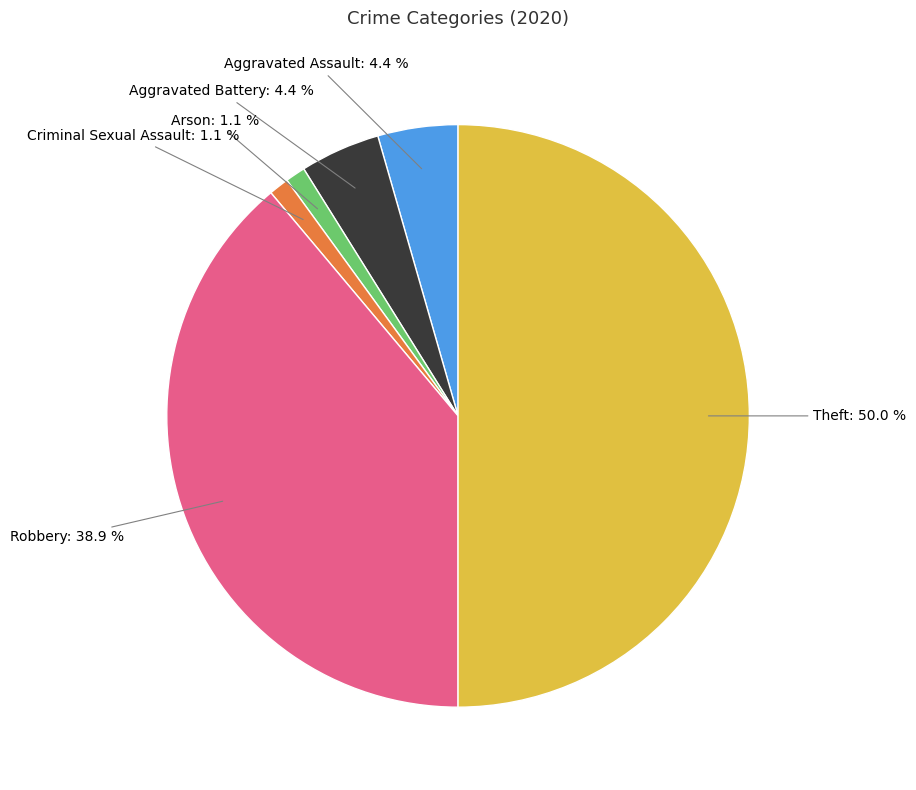

How many segments does this pie chart have?

6